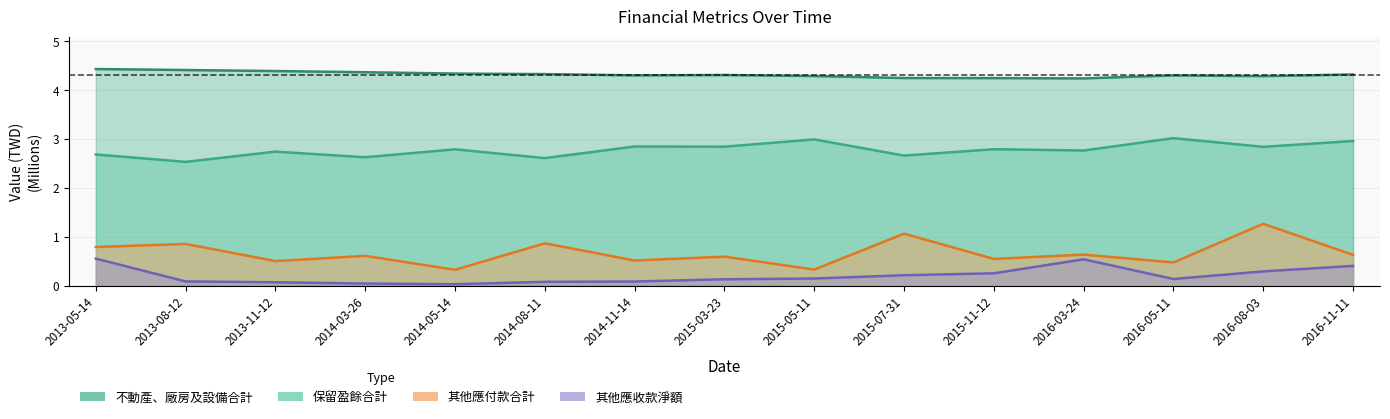

True or false: 其他應收款淨額 and 不動產、廠房及設備合計 cross at least once.

False